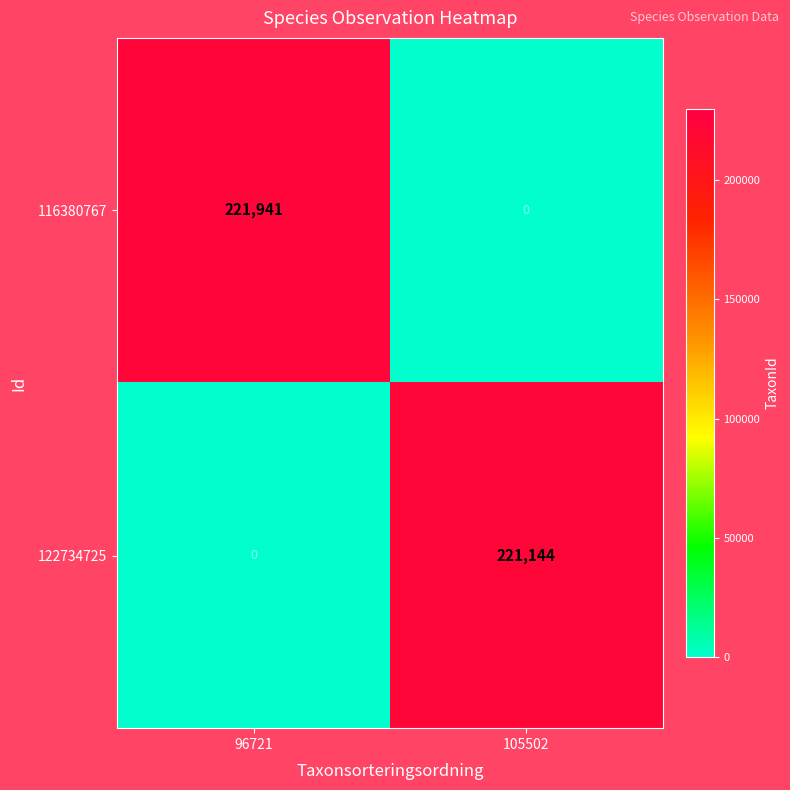

Reading left to right, what are all the values shown in this chart?

116380767: 96721=221941	105502=0
122734725: 96721=0	105502=221144